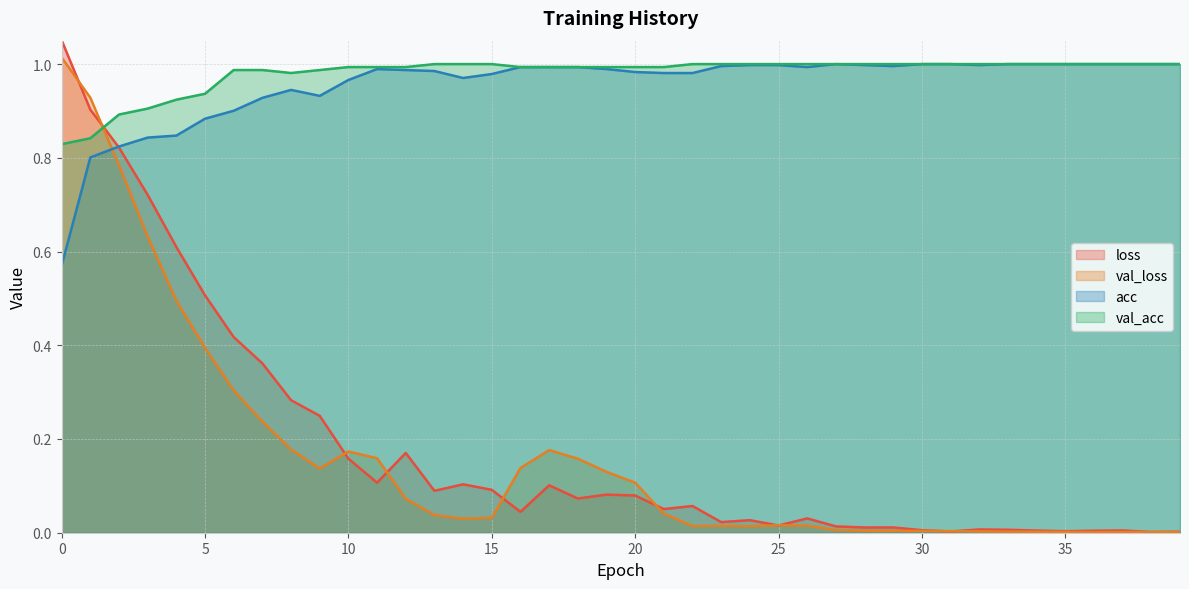

At which category is the sum across all series the highest?

1